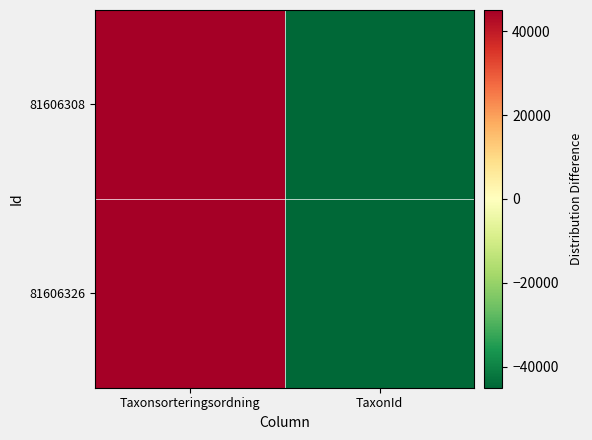

Rank the series by their average value, from highest to lowest.

81606326, 81606308